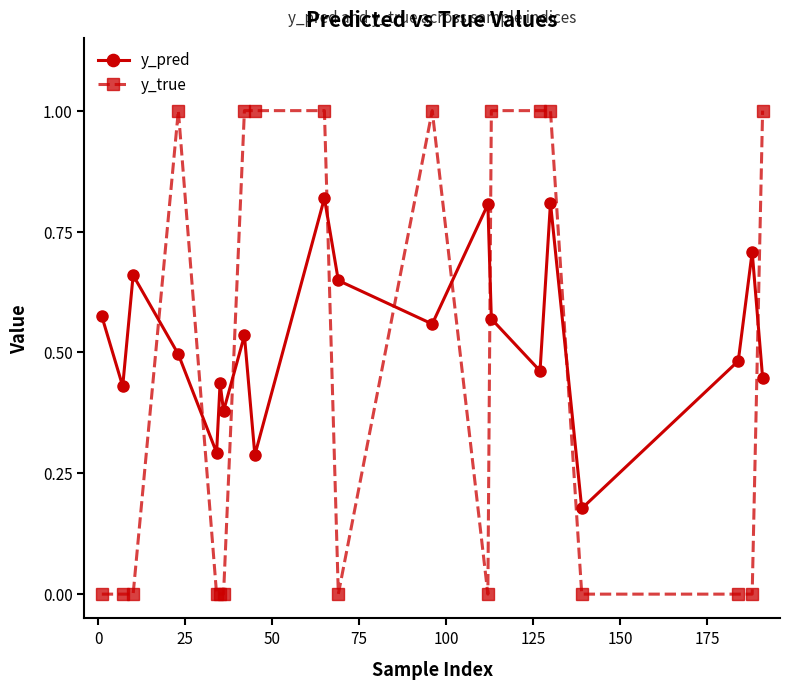

Count the y_true values in the range 0 to 1.

20